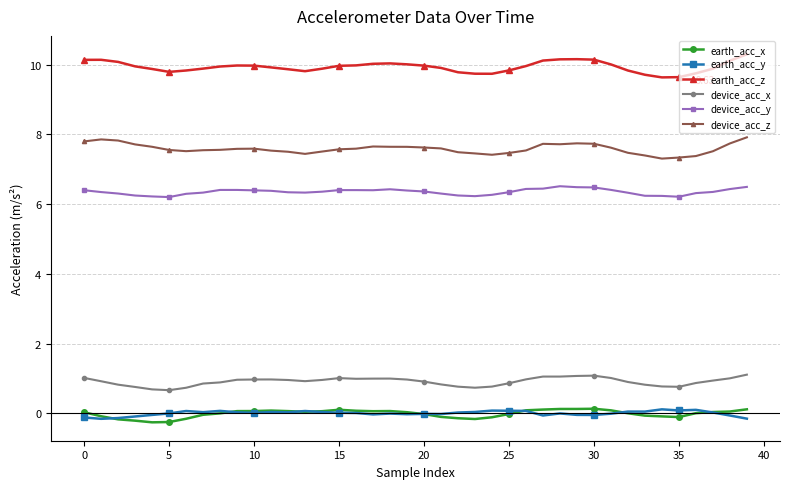

True or false: device_acc_x has more than 1 interior local peaks.

True